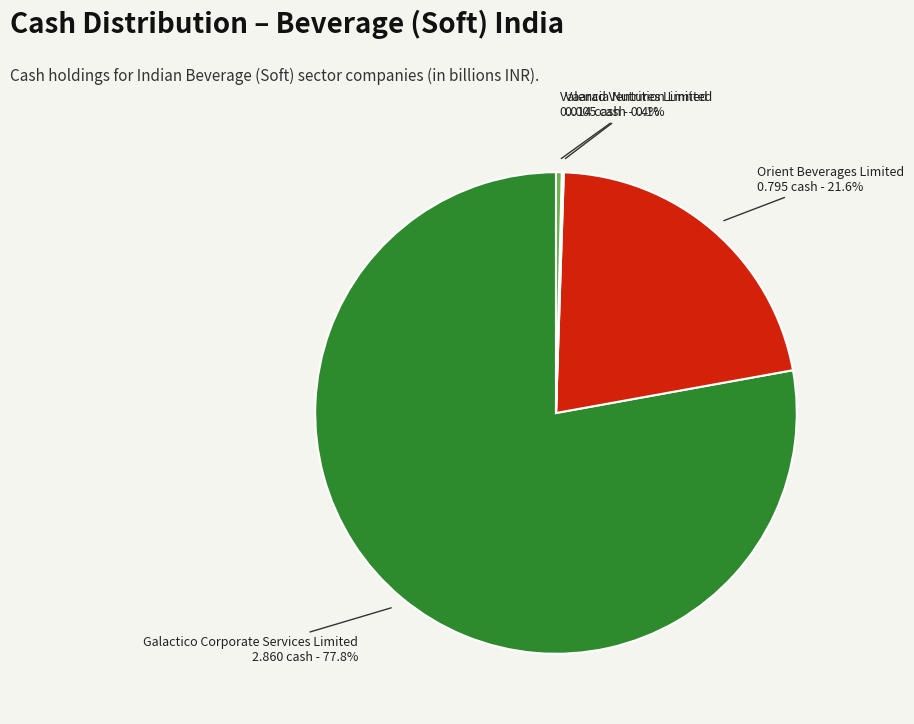

Which category has the biggest portion of the pie?

Galactico Corporate Services Limited